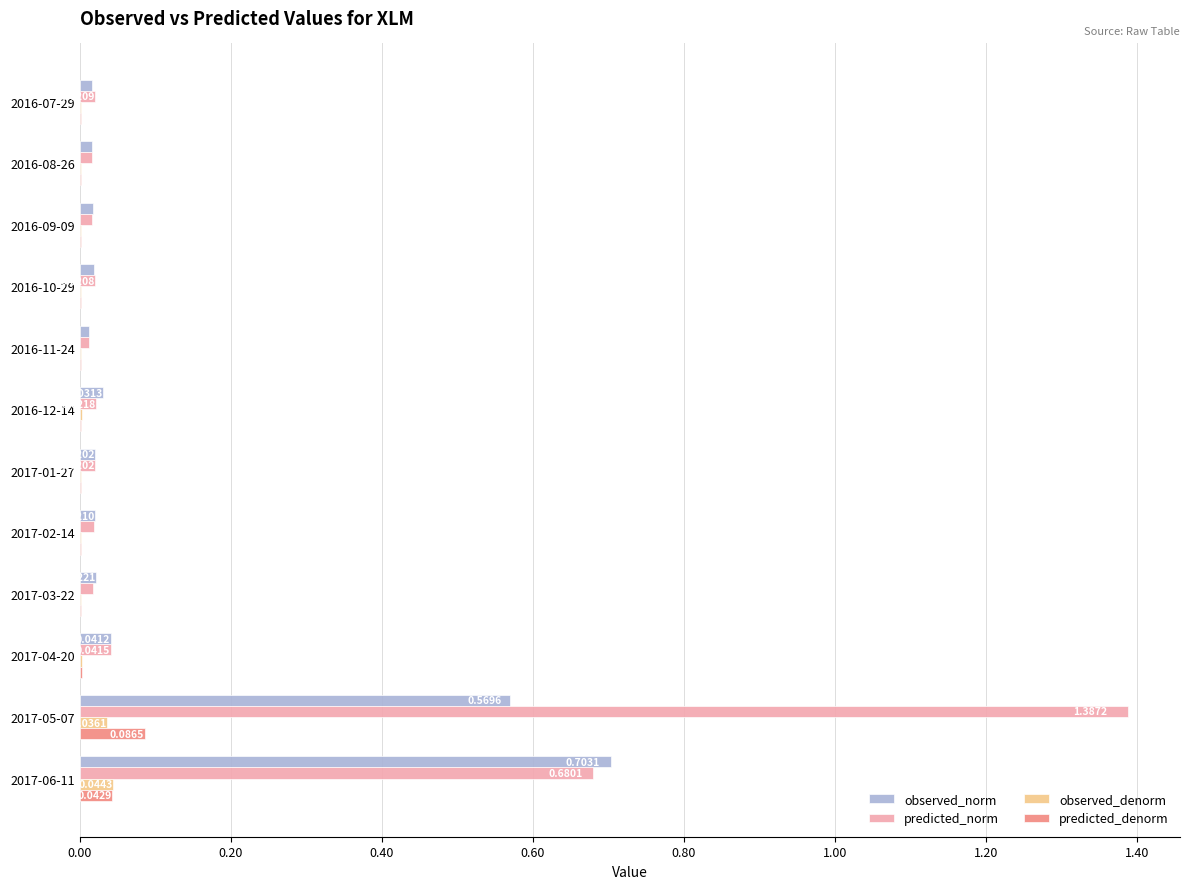

Between 2017-05-07 and 2017-06-11, which series saw the biggest shift?

predicted_norm